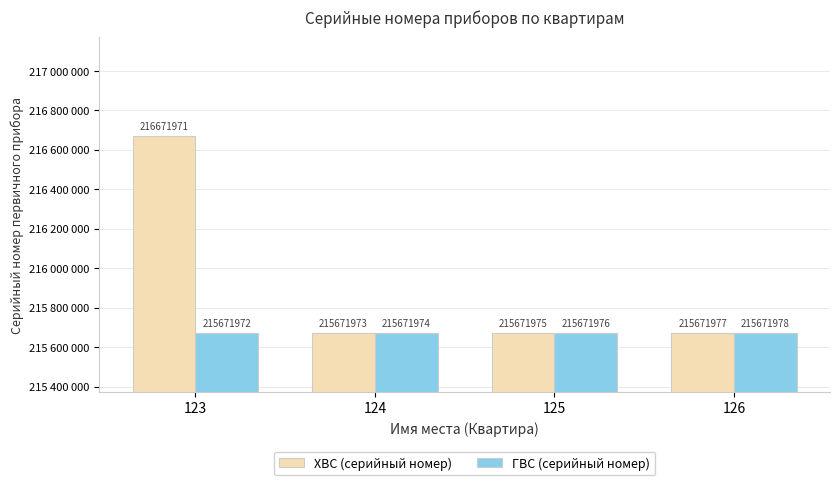

Are the bars horizontal?

No